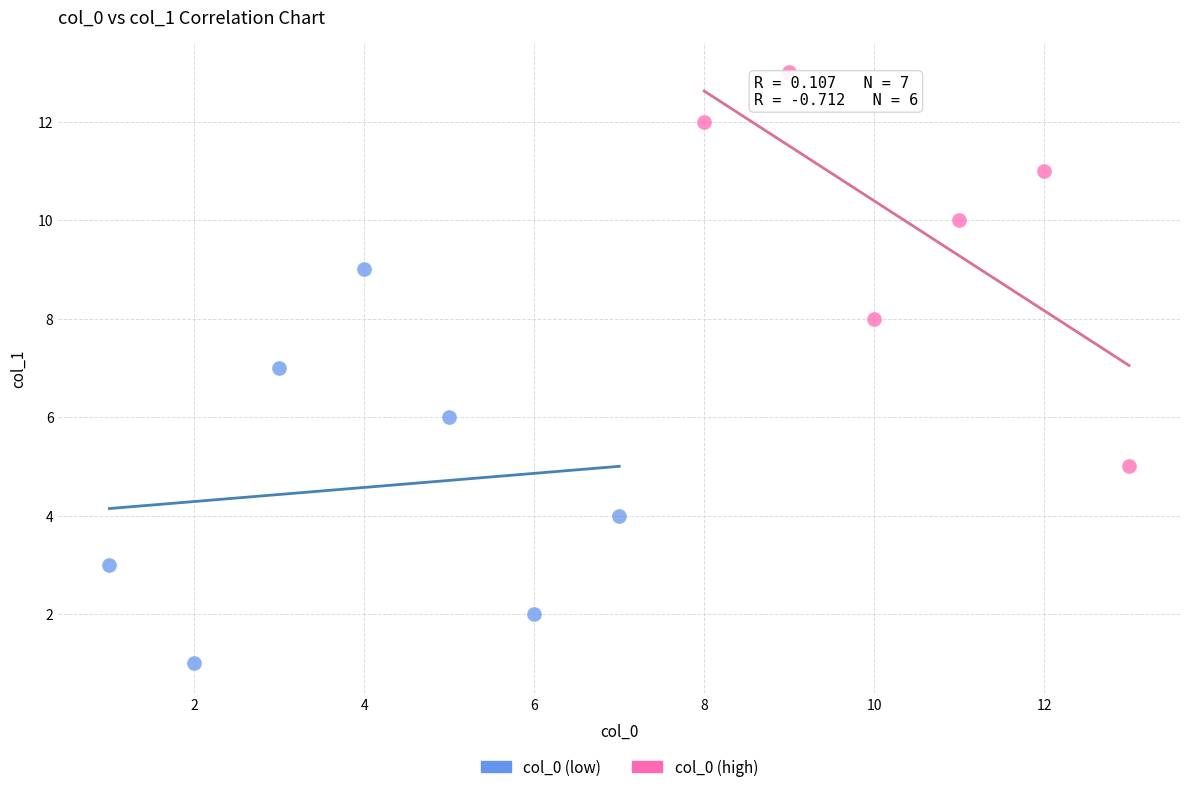

Which series reaches the minimum Y coordinate?

col_0 (low)